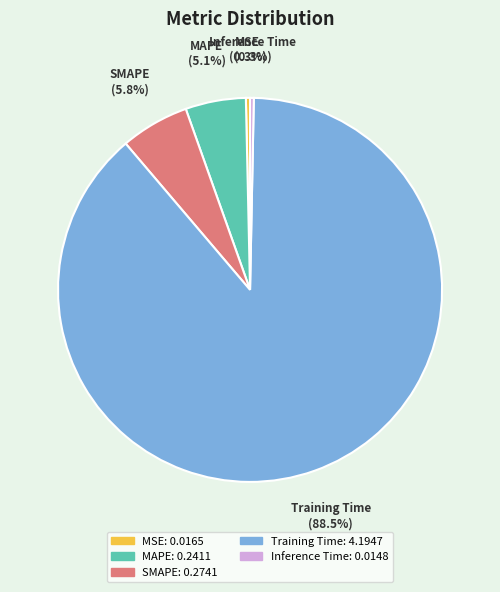

Count the number of slices in the pie.

5